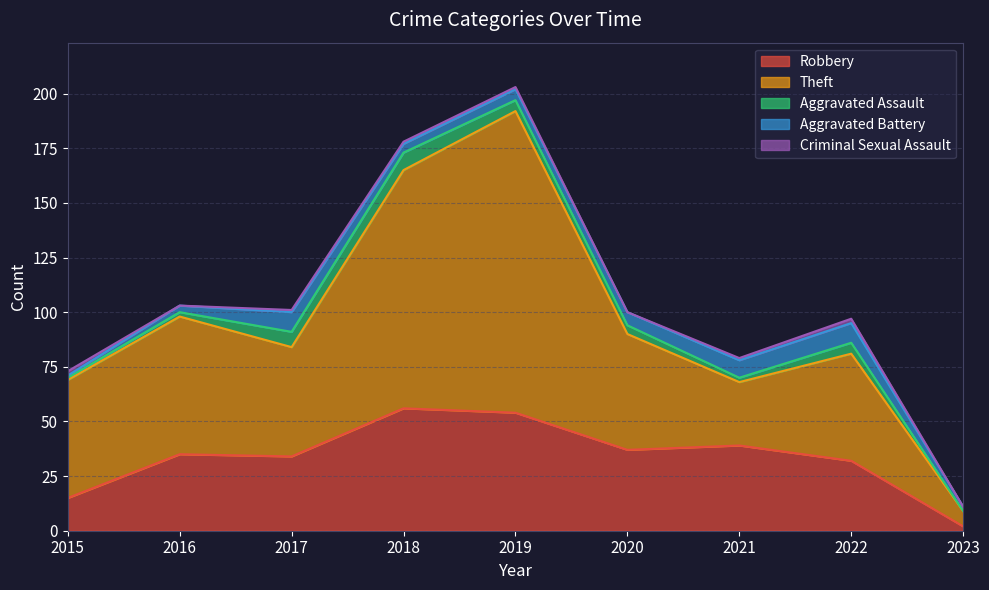

True or false: Criminal Sexual Assault and Theft cross at least once.

False